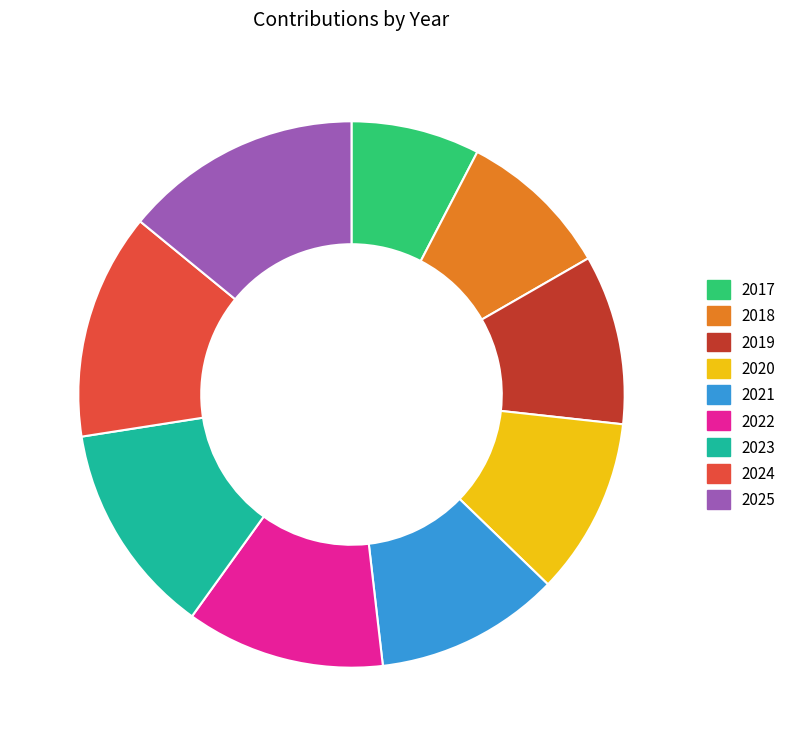

True or false: 2019 accounts for 10% of the total.

True